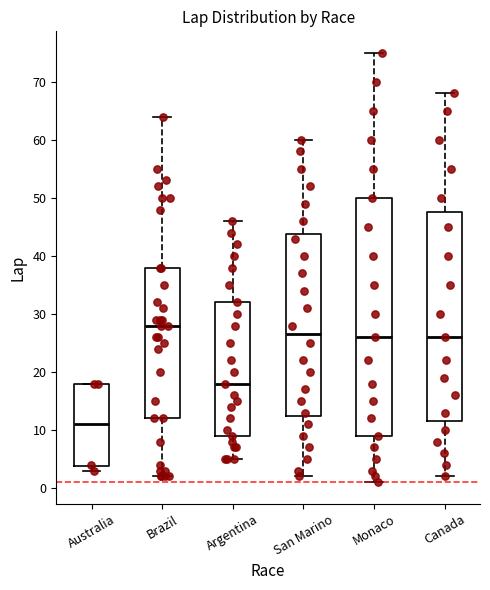

Where is the upper edge of the box for Australia on the y-axis? The values are not printed on the chart, so give them approximately, as read against the axis.

18